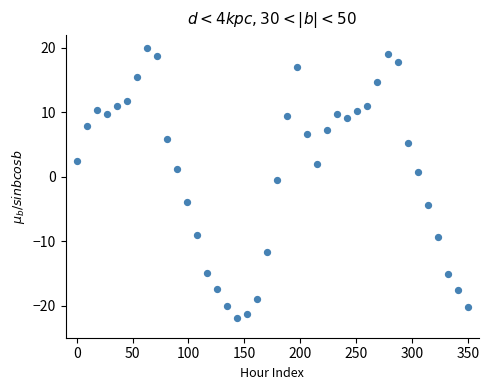

What is the range of X values (max minus min)?

350.0